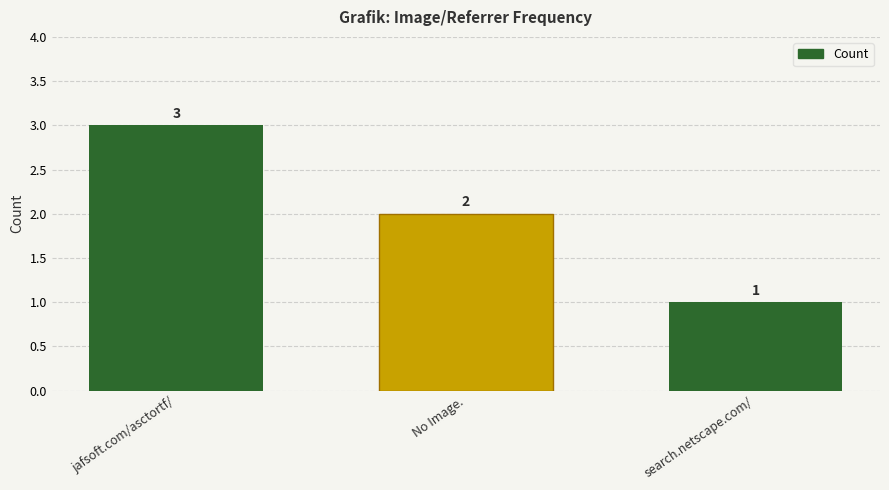

Reading left to right, what are all the values shown in this chart?

jafsoft.com/asctortf/=3	No Image.=2	search.netscape.com/=1